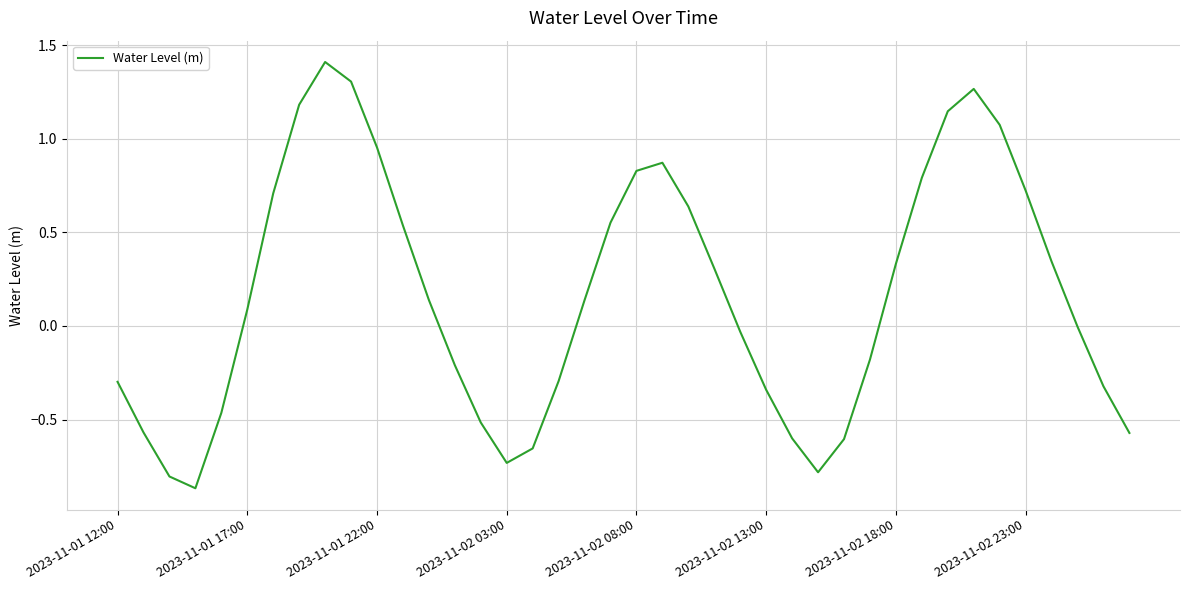

What is the greatest value displayed?

1.4